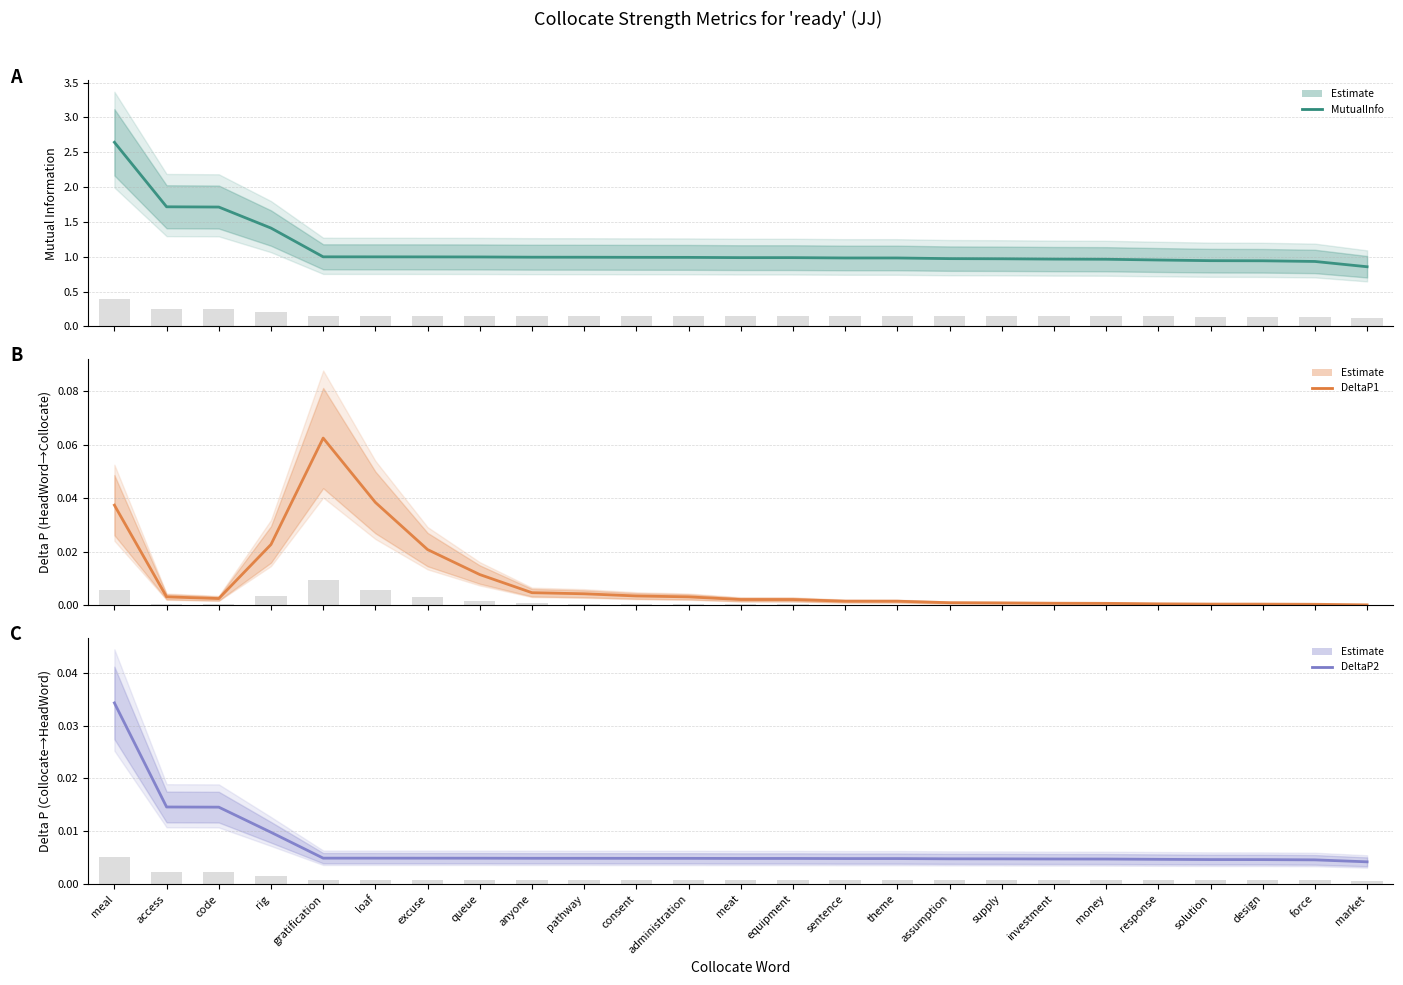

Reading left to right, what are all the values shown in this chart?

MutualInfo: 2.6	1.7	1.7	1.4	1.0	1.0	1.0	1.0	1.0	1.0	1.0	1.0	1.0	1.0	1.0	1.0	1.0	1.0	1.0	1.0	1.0	0.9	0.9	0.9	0.9
DeltaP1: 0.0	0.0	0.0	0.0	0.1	0.0	0.0	0.0	0.0	0.0	0.0	0.0	0.0	0.0	0.0	0.0	0.0	0.0	0.0	0.0	0.0	0.0	0.0	0.0	0.0
DeltaP2: 0.0	0.0	0.0	0.0	0.0	0.0	0.0	0.0	0.0	0.0	0.0	0.0	0.0	0.0	0.0	0.0	0.0	0.0	0.0	0.0	0.0	0.0	0.0	0.0	0.0